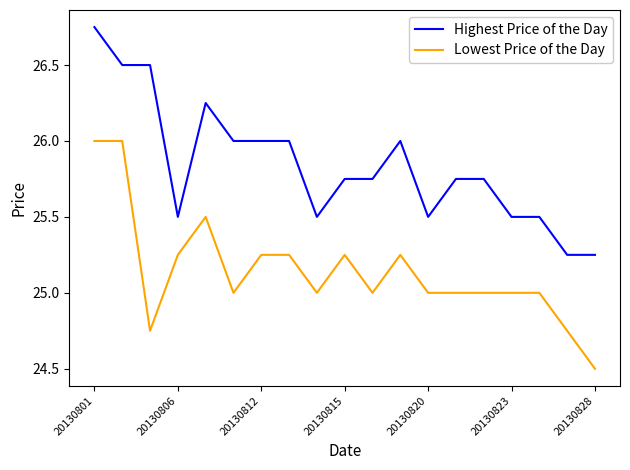

What is the average value of the Lowest Price of the Day series?

25.1